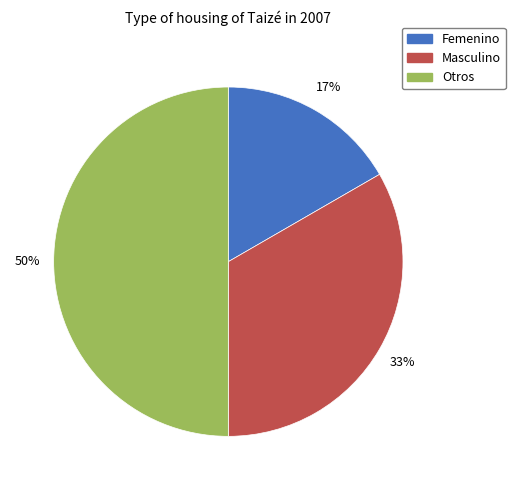

To the nearest percent, what is the difference between the Masculino and Otros slice percentages?

17%